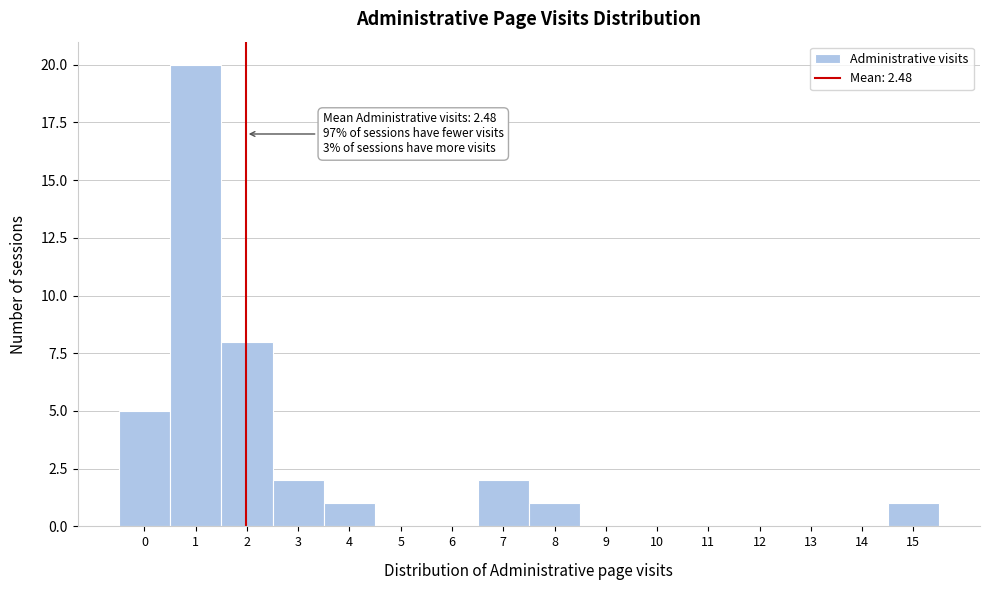

Reading left to right, what are all the values shown in this chart?

0=5	1=20	2=8	3=2	4=1	5=0	6=0	7=2	8=1	9=0	10=0	11=0	12=0	13=0	14=0	15=1